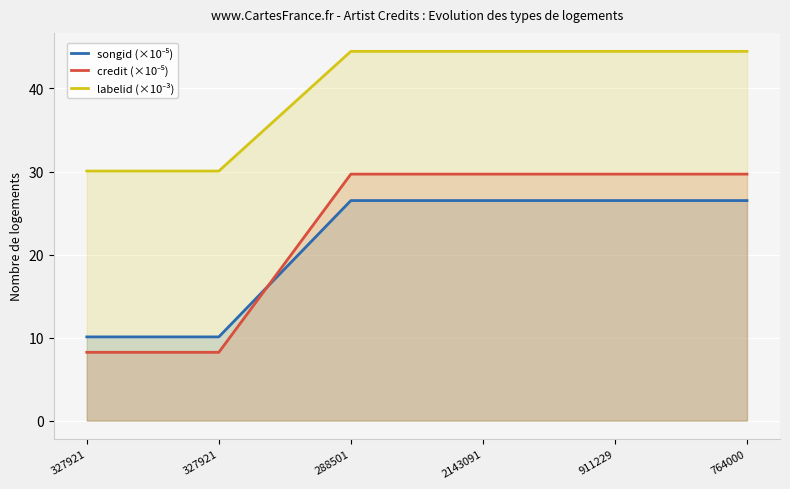

What is the label of the 3rd point from the right?

2143091